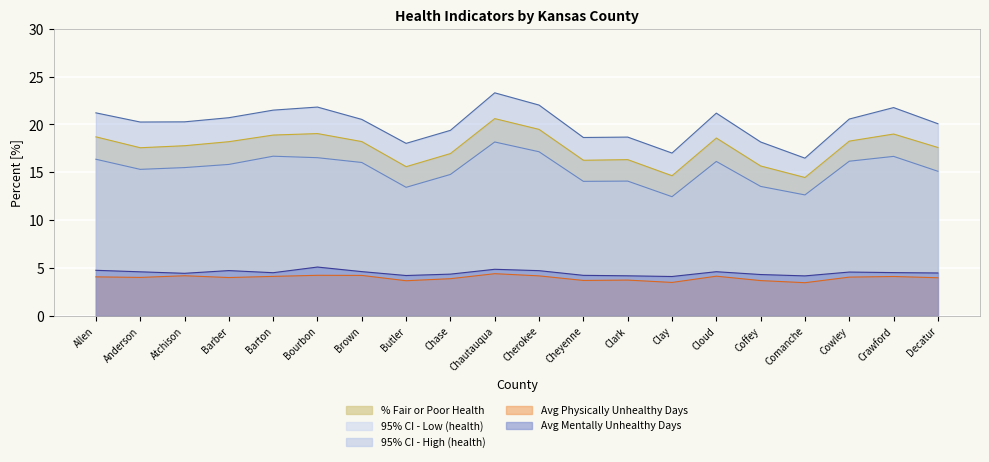

What is the spread (max minus min) of values at Chase?

15.5